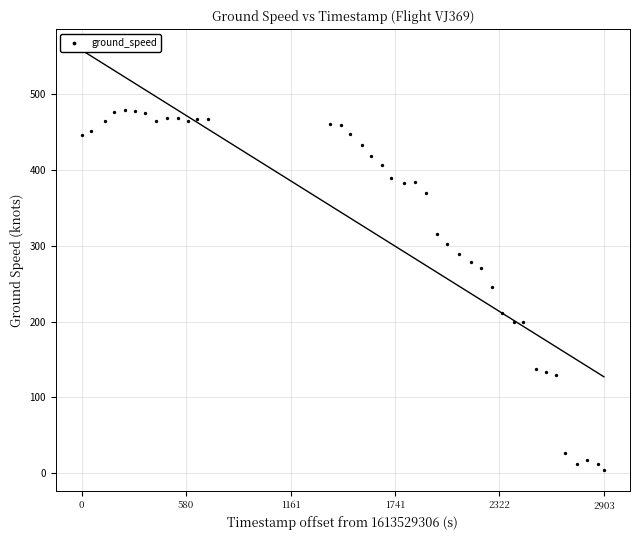

What is the range of X values (max minus min)?

2903